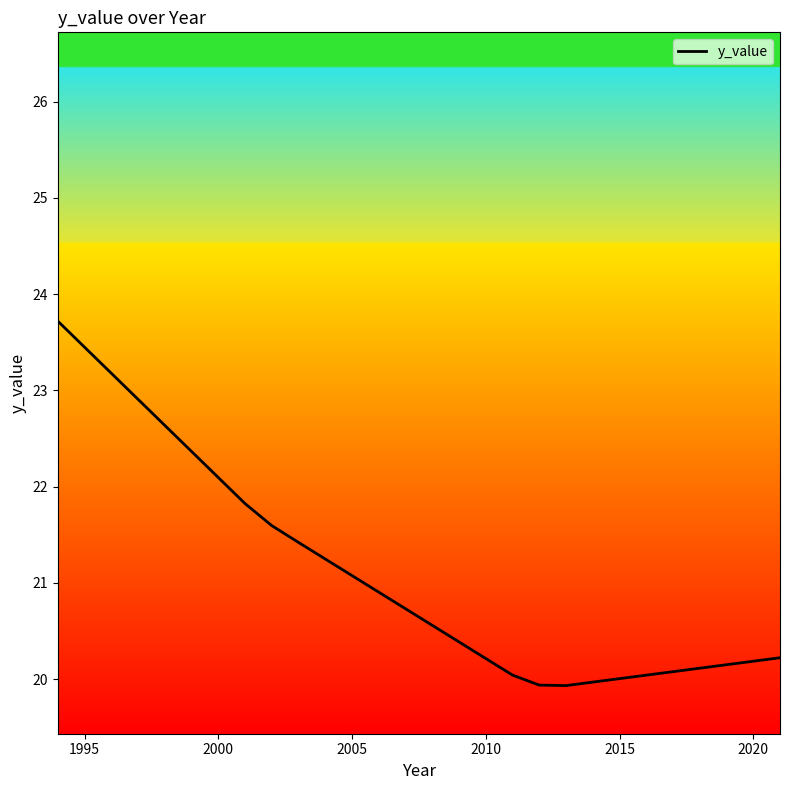

What is the minimum value shown in the chart?

19.9